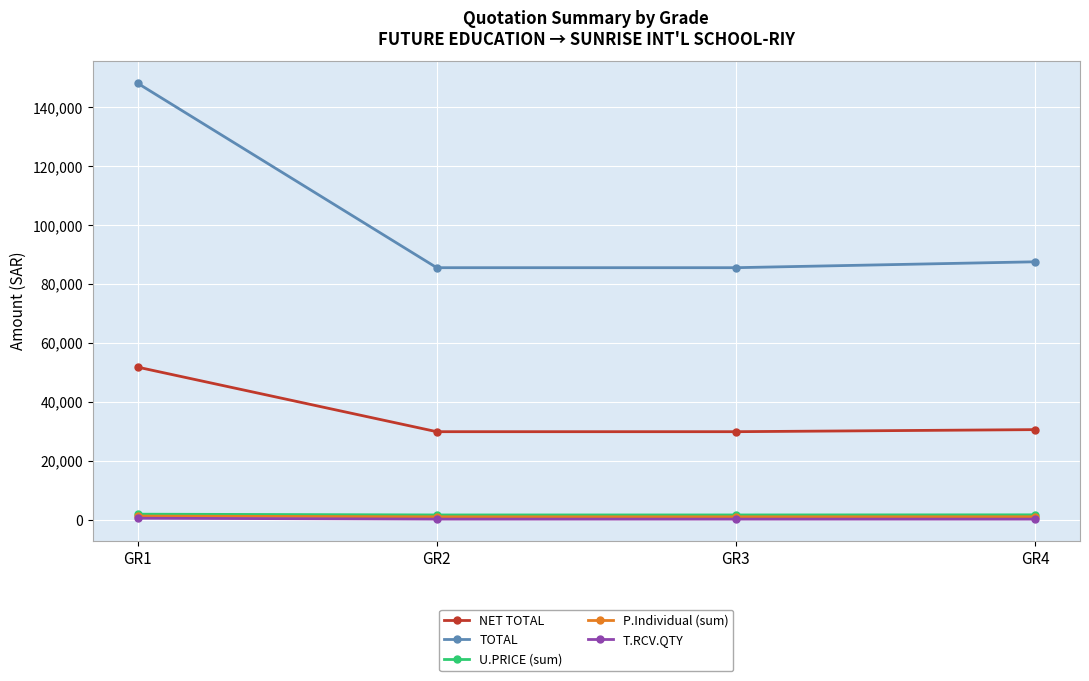

What is the total value across all series at GR1?

203971